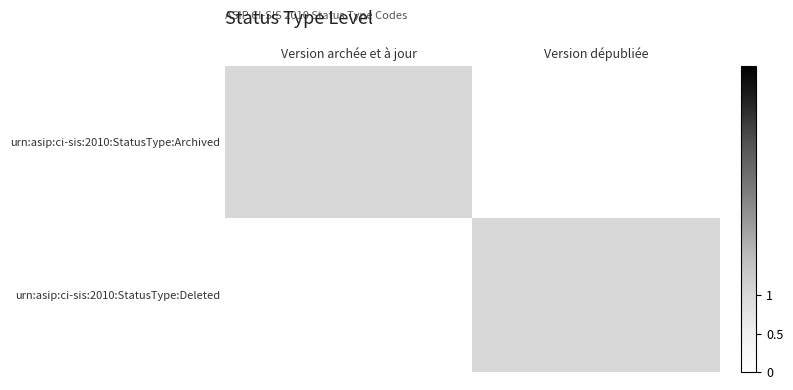

Count the number of data series in this chart.

2